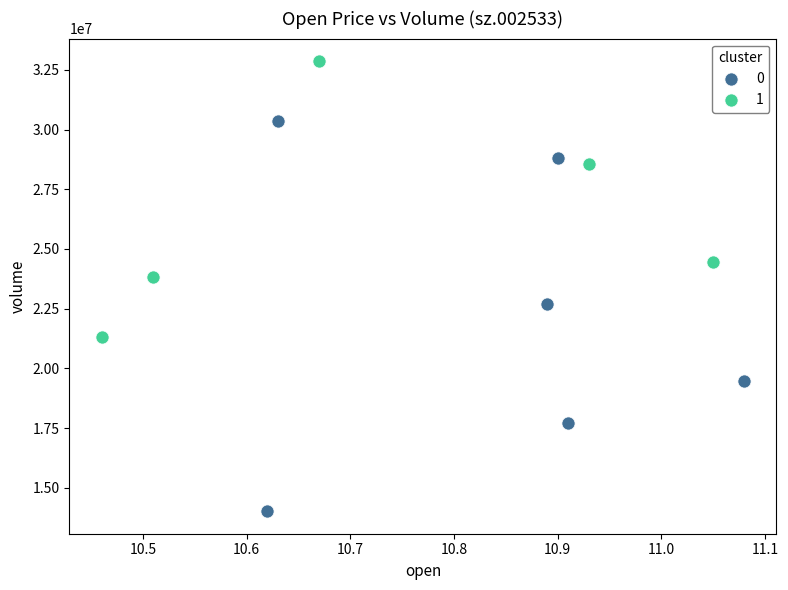

Which series has the largest Y range (max minus min)?

0